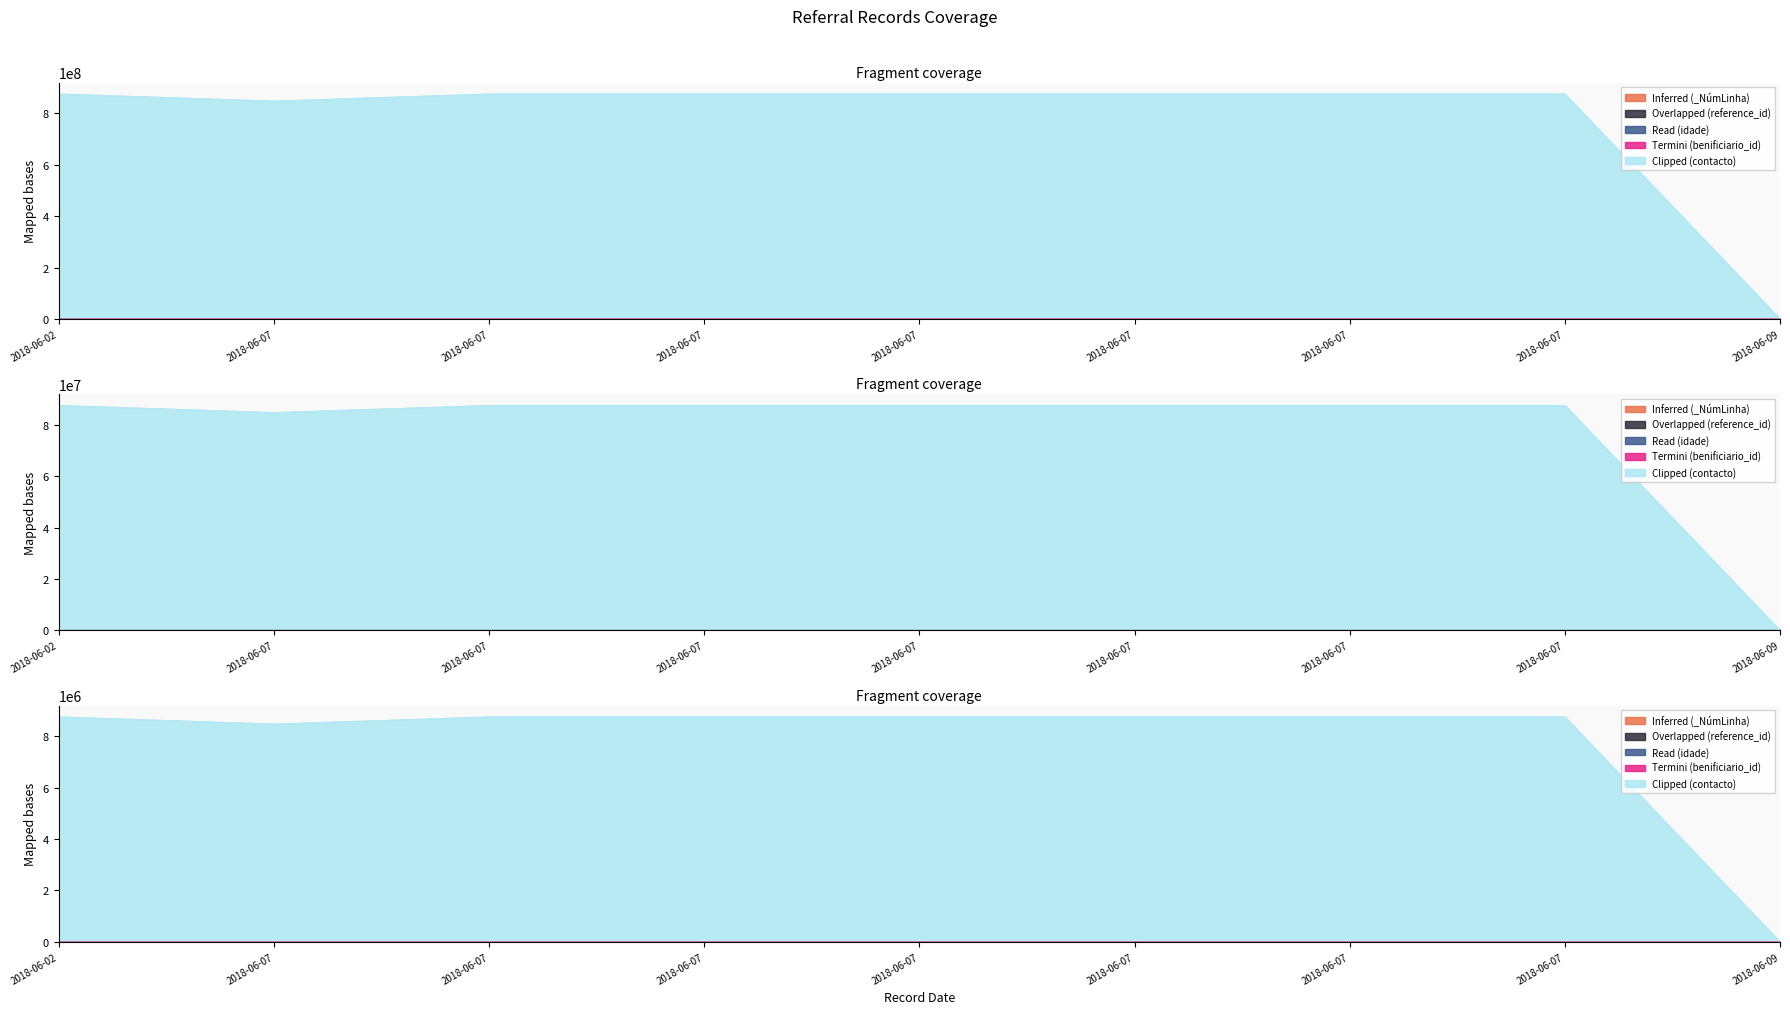

What is the difference between the maximum and minimum values in the Overlapped (reference_id) series?

18.0